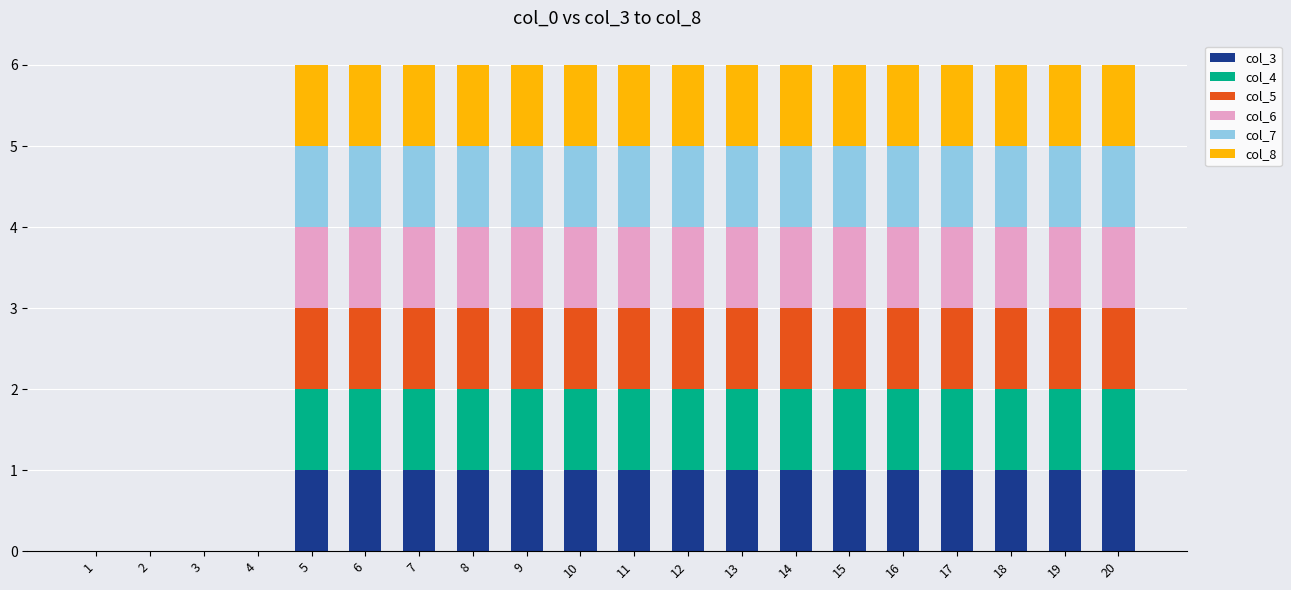

True or false: col_3 has a value of 1 at 3.

False